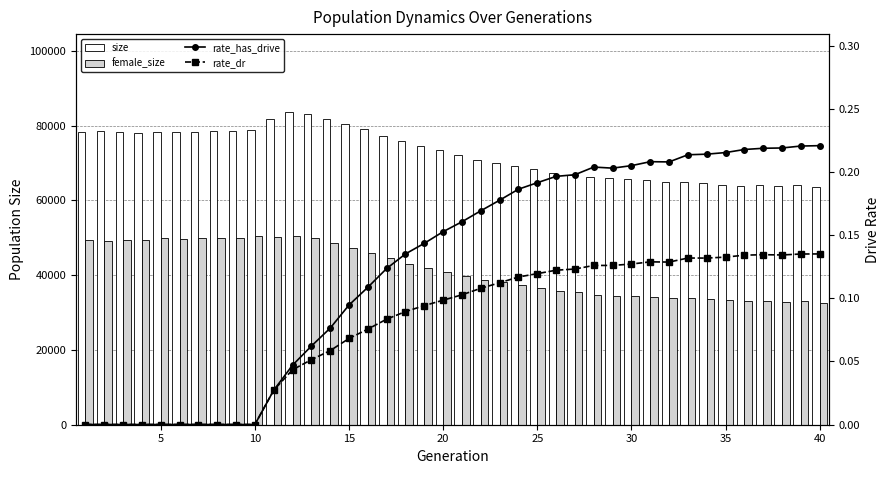

The female_size series shows 50524.0 at 11. True or false?

True